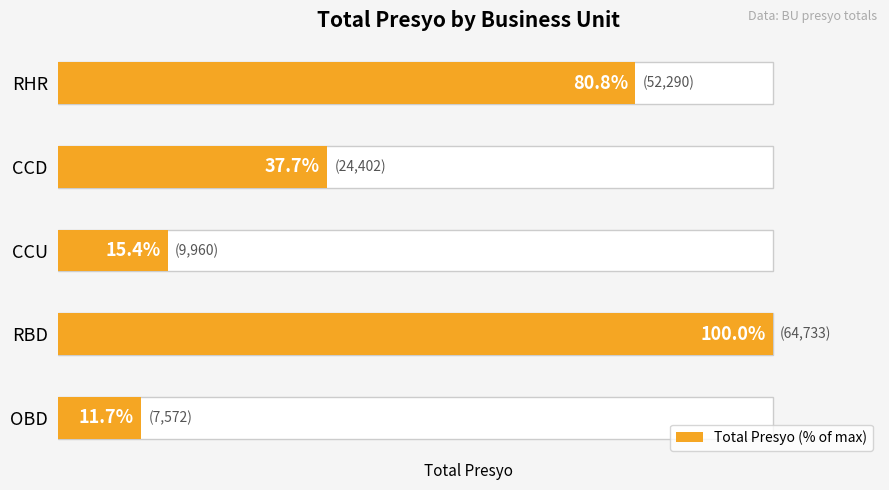

How many values are below 37?

2